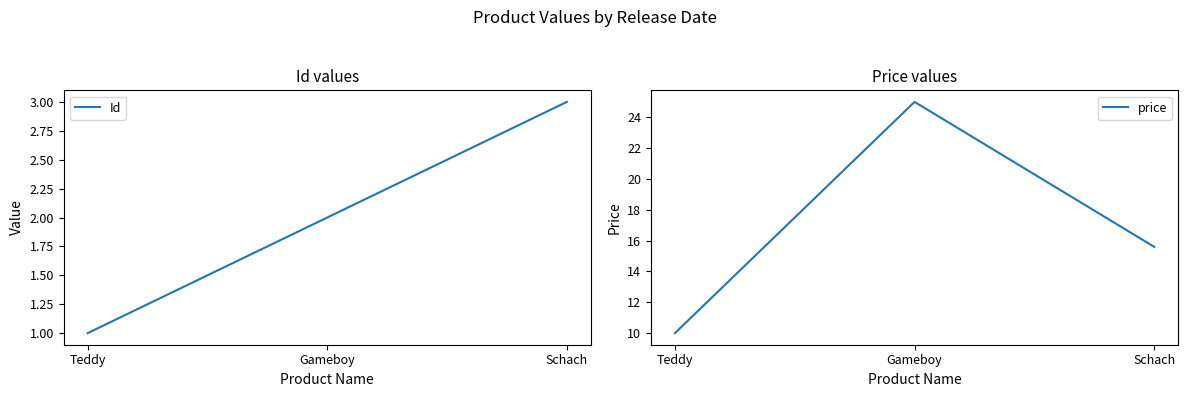

What is the difference between the maximum and minimum values in the price series?

15.0